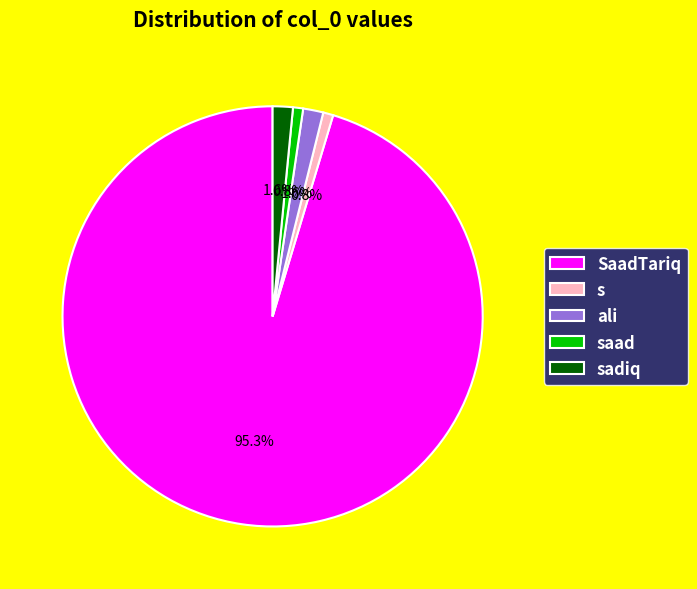

Does sadiq account for over 50% of the chart?

No